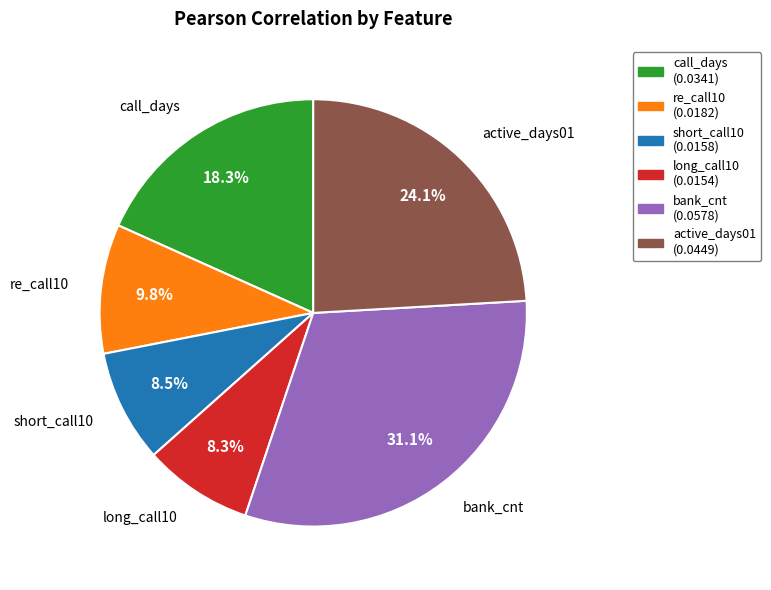

To the nearest percent, what is the difference between the largest and smallest slice percentages?

23%